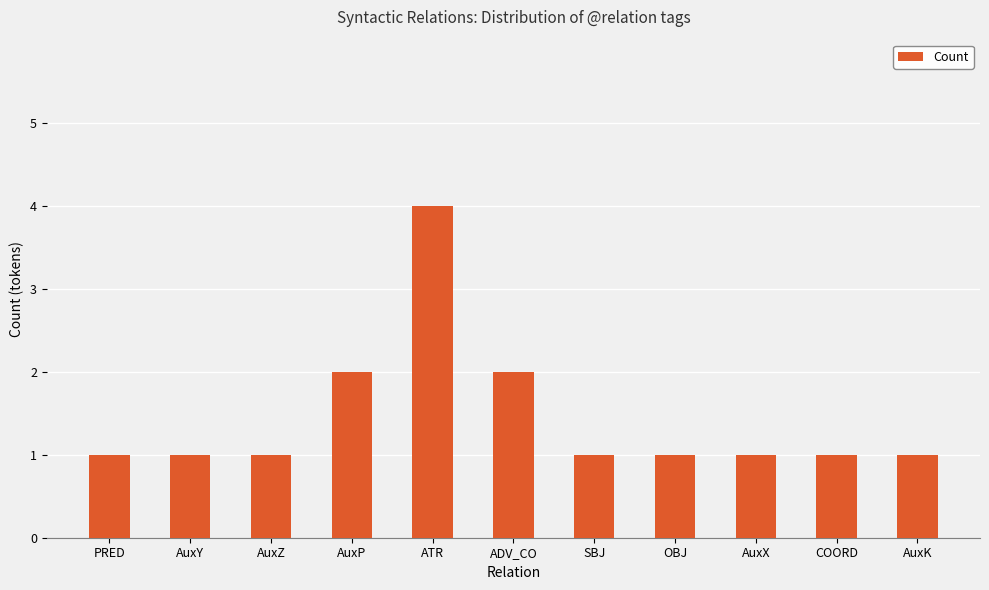

What is the ratio of the value at AuxX to the value at PRED?

1.0